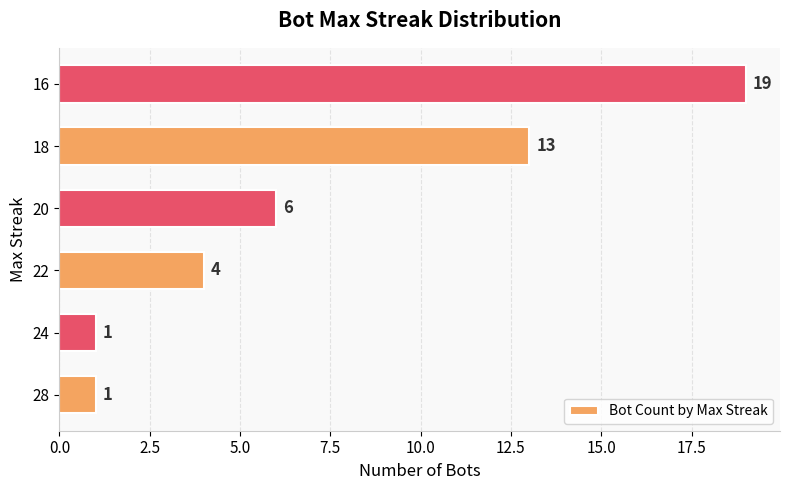

What is the average value?

7